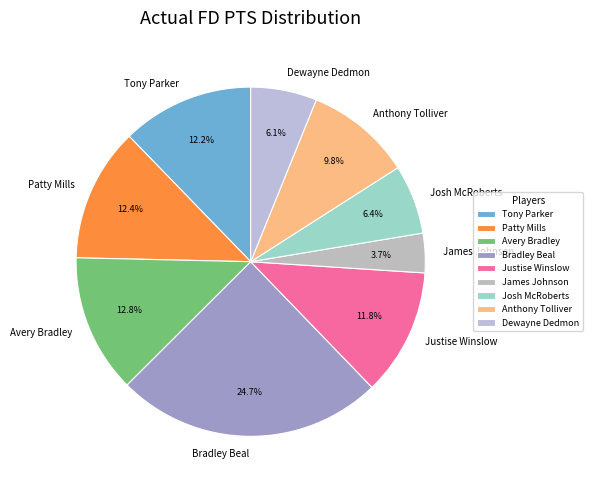

Is Patty Mills the majority of the pie?

No